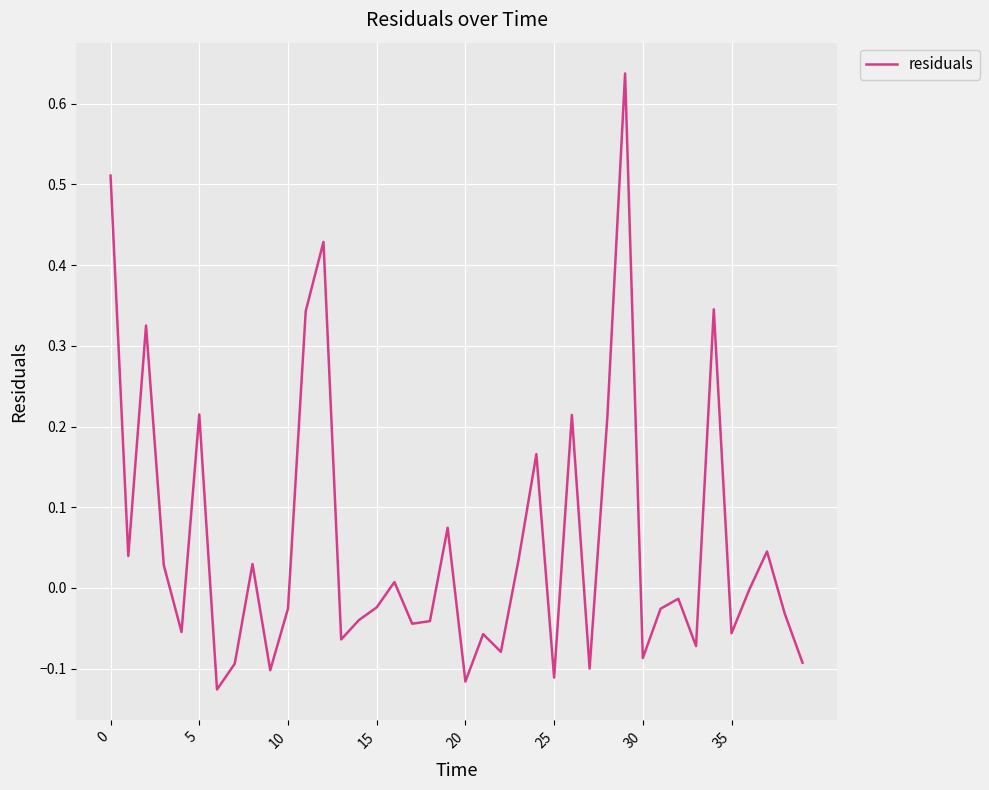

What is the difference between the maximum and minimum values?

0.8